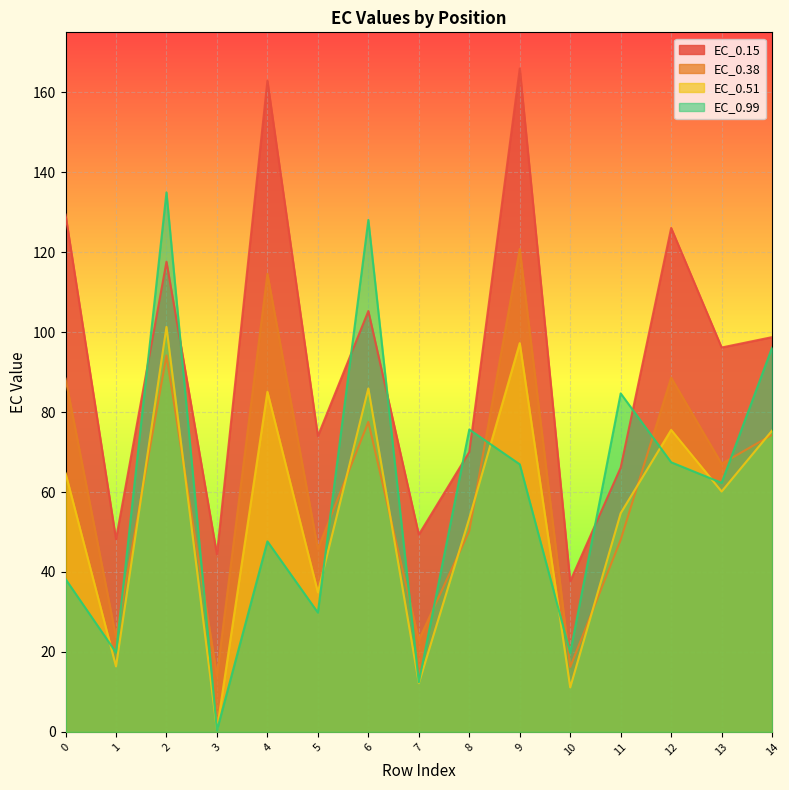

At 11, list the series in order from smallest to largest.

EC_0.38, EC_0.51, EC_0.15, EC_0.99